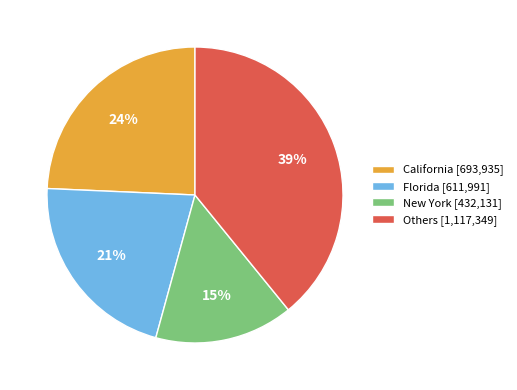

Approximately how many times larger is the value at California [693,935] compared to Florida [611,991]?

1.1